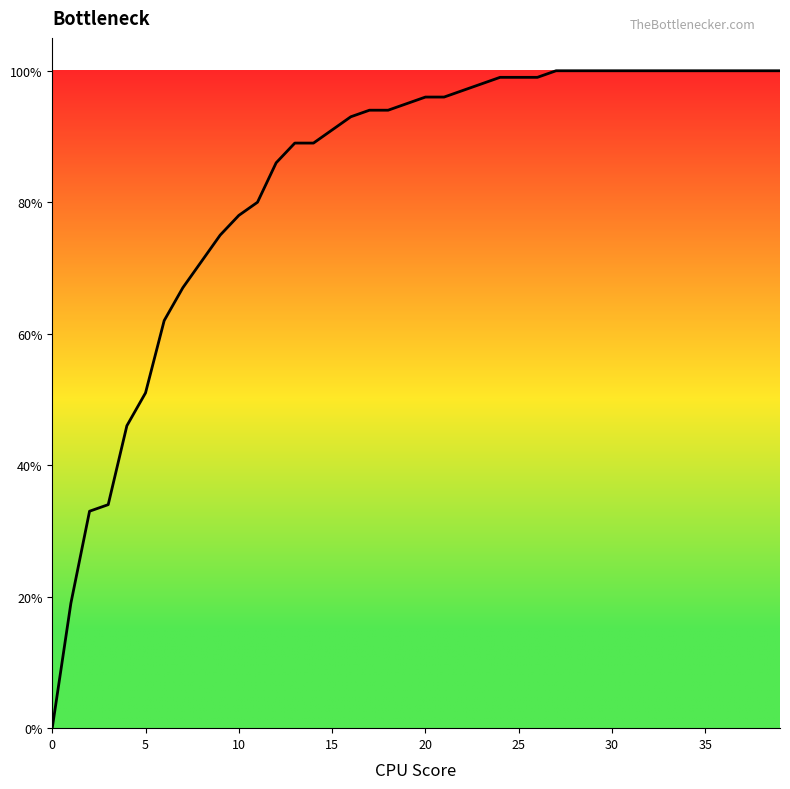

True or false: the data has more than 1 interior local peaks.

False